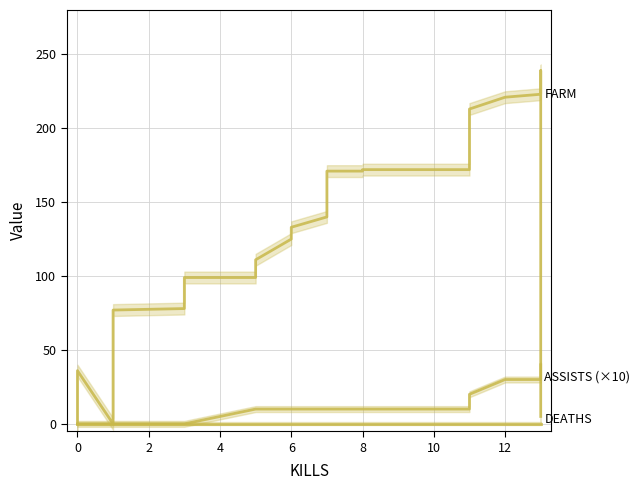

True or false: FARM and ASSISTS (×10) cross at least once.

True